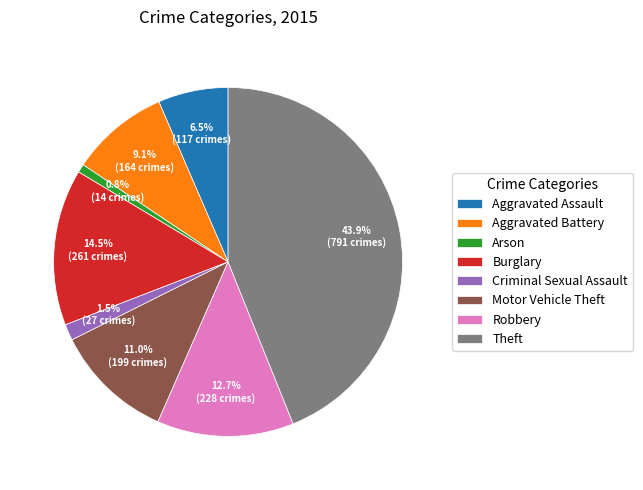

Between Burglary and Robbery, which is larger?

Burglary